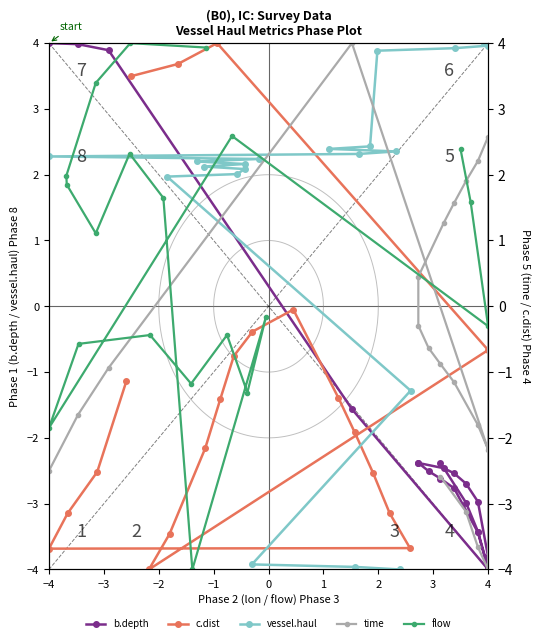

What position from the right is 1?

15